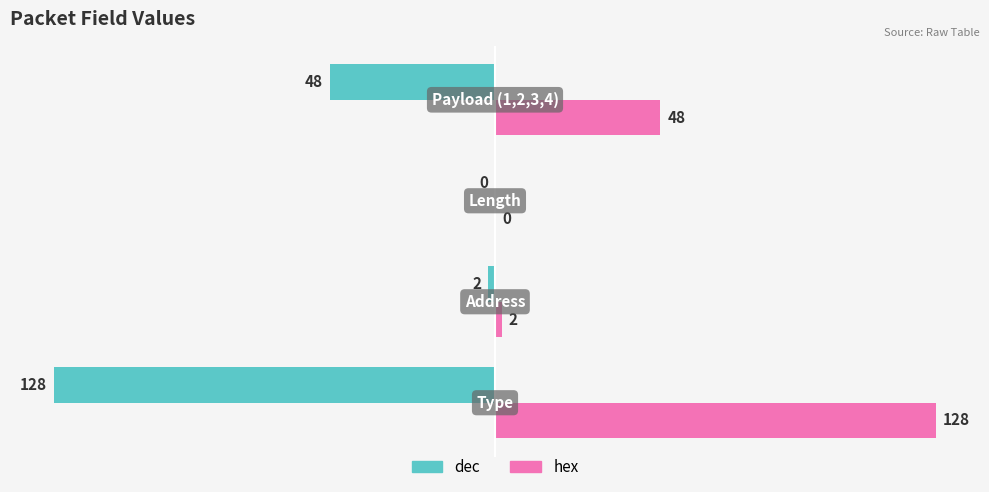

What is the maximum value shown in the chart?

128